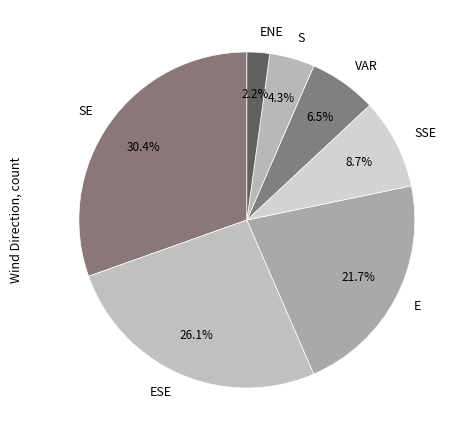

Count the number of slices in the pie.

7